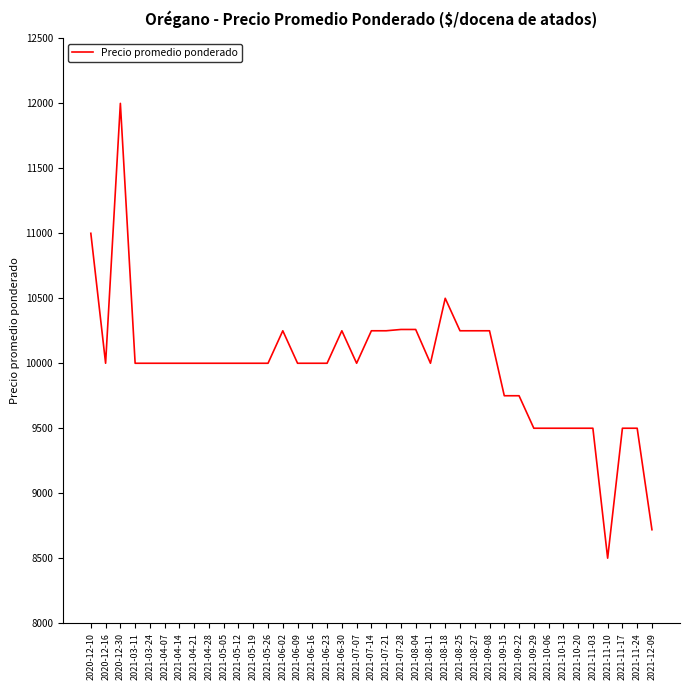

The value at 2021-08-11 is 15415. True or false?

False